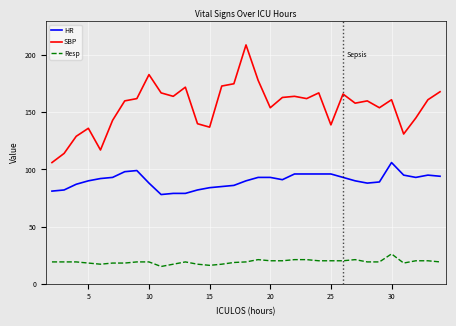

What is the lowest value of the Resp series?

15.0